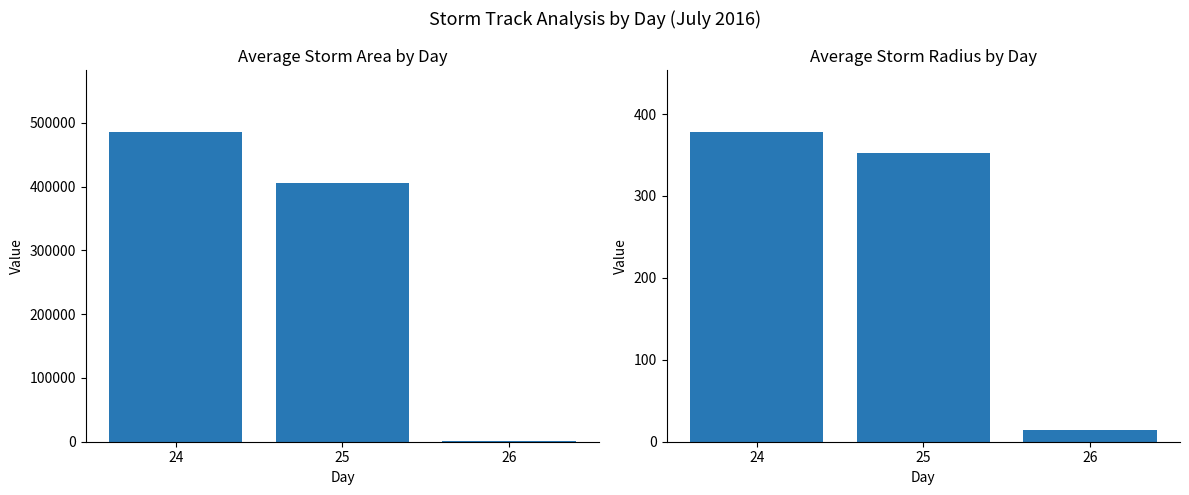

Reading left to right, list all the values displayed in this chart.

area: 485500.0	405859.4	625.0
radius: 378.1	352.2	14.1